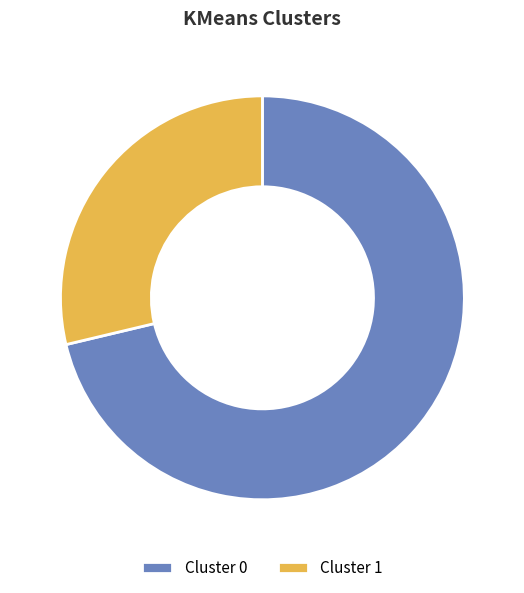

To the nearest percent, what percentage of the pie is Cluster 1?

29%